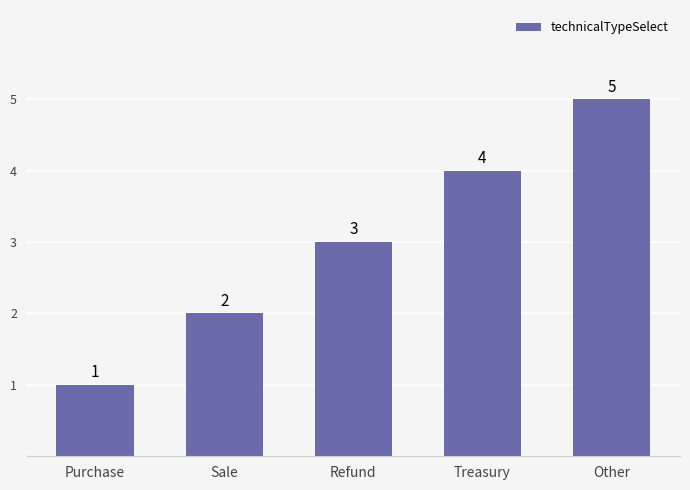

Does the chart contain any negative values?

No